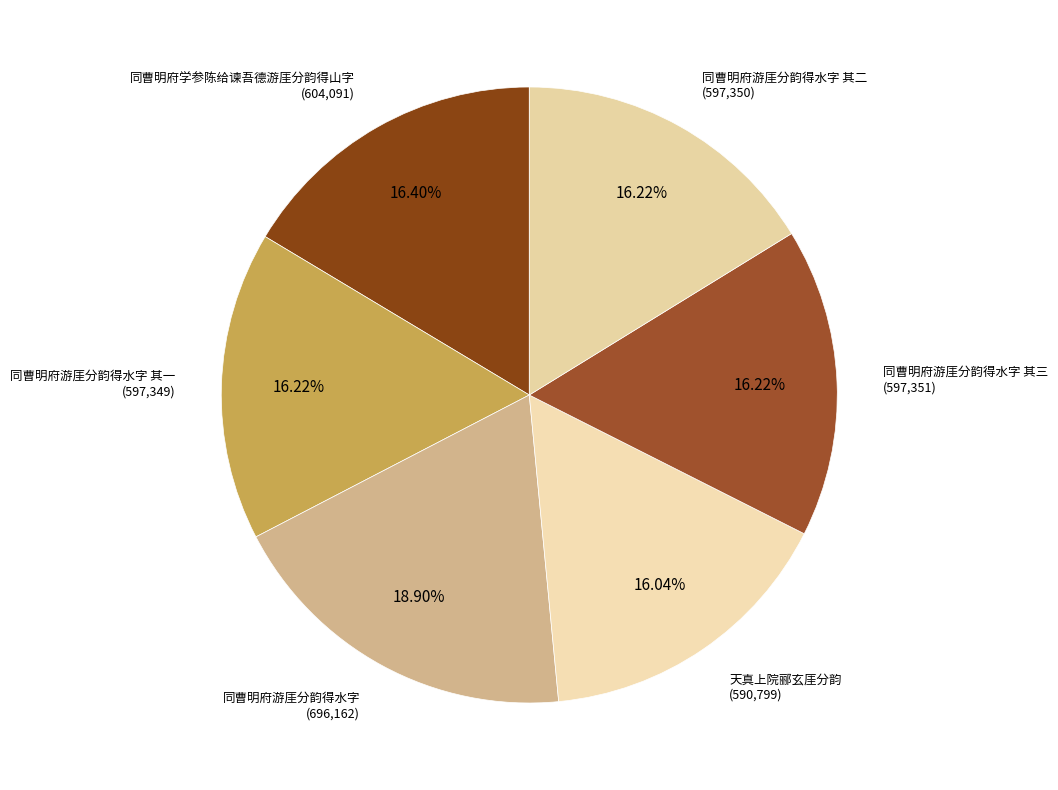

Which slice is the smallest?

天真上院郦玄厓分韵